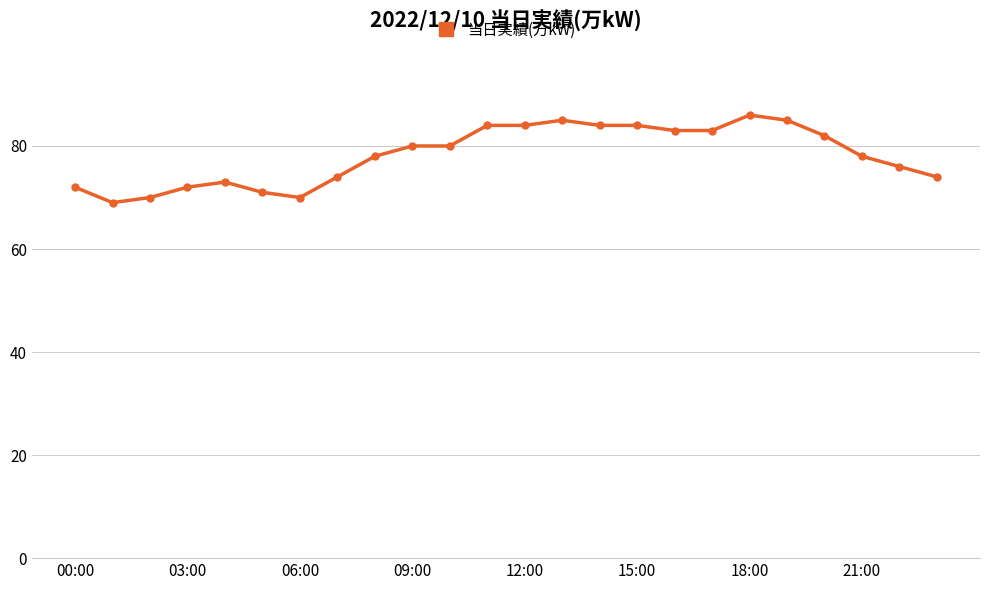

What is the greatest value displayed?

86